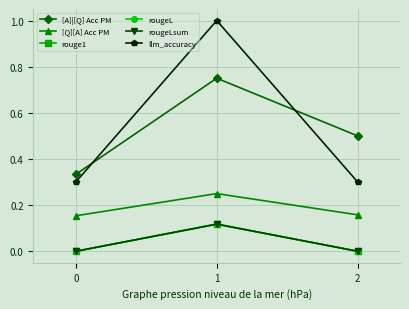

Is this an area chart (filled region under the line)?

No